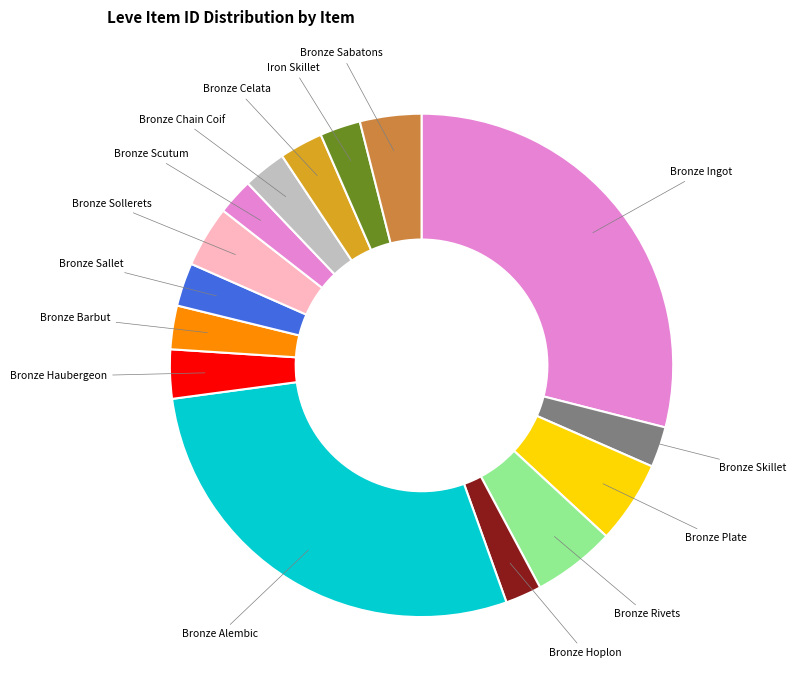

How many slices are in this pie chart?

15